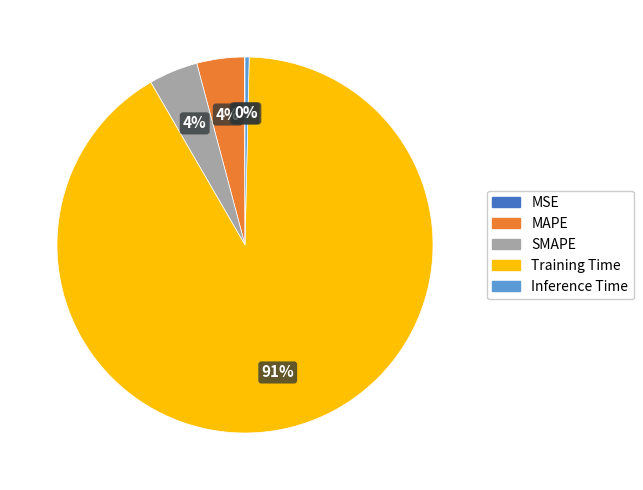

True or false: SMAPE accounts for 4% of the total.

True